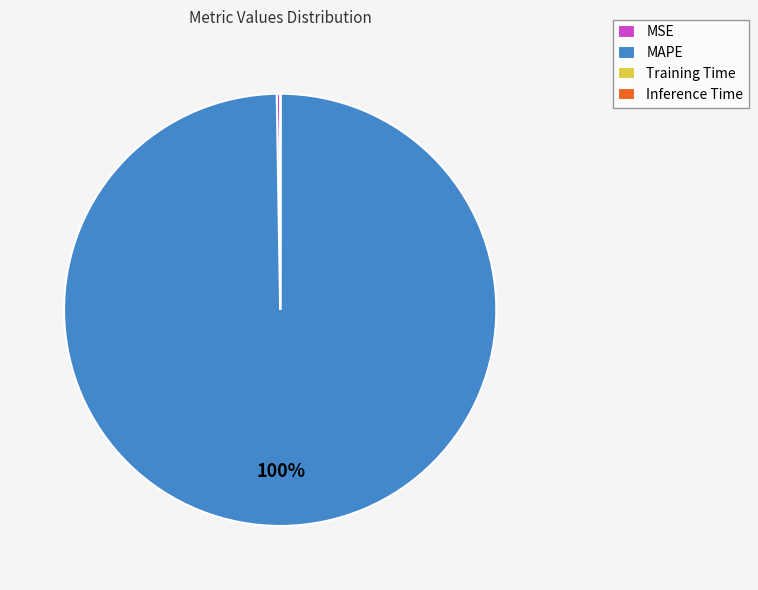

True or false: MAPE accounts for 100% of the total.

True